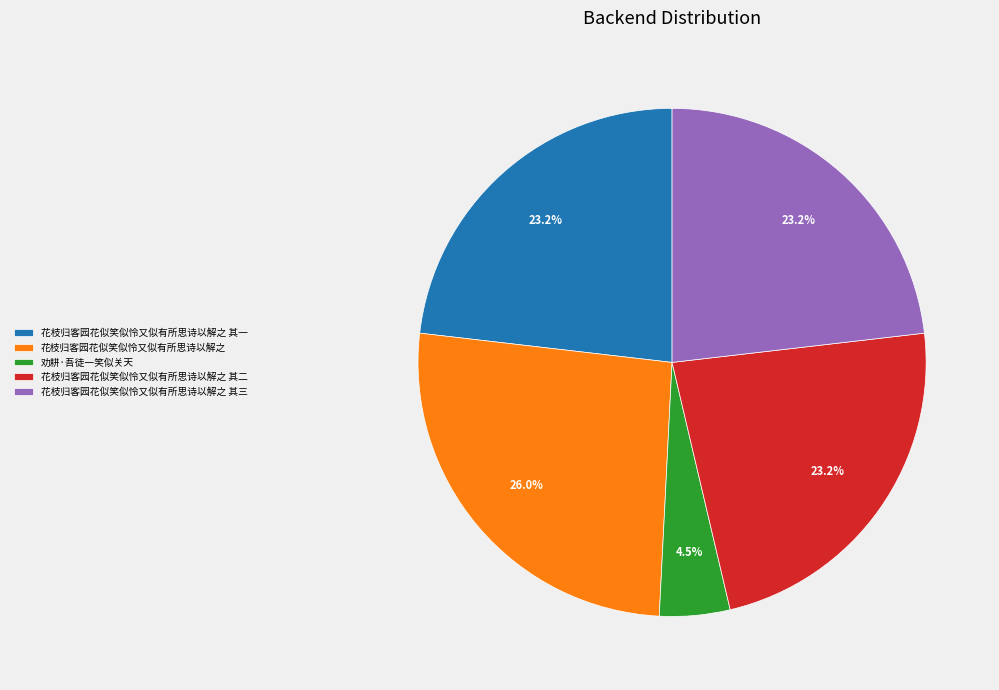

Does any single category account for the majority?

No